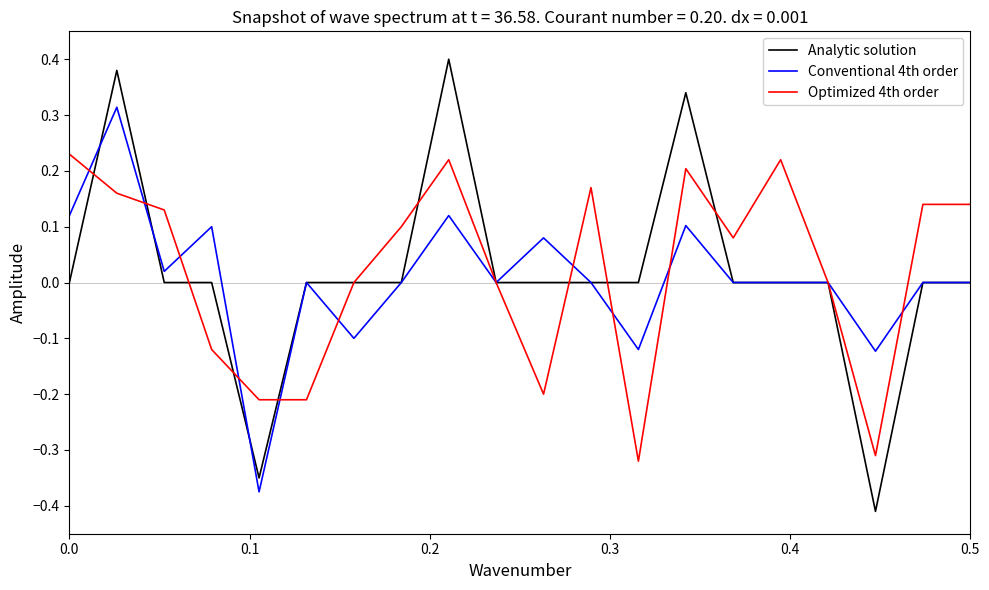

List the series in order of their peak value, lowest first.

Optimized 4th order, Conventional 4th order, Analytic solution